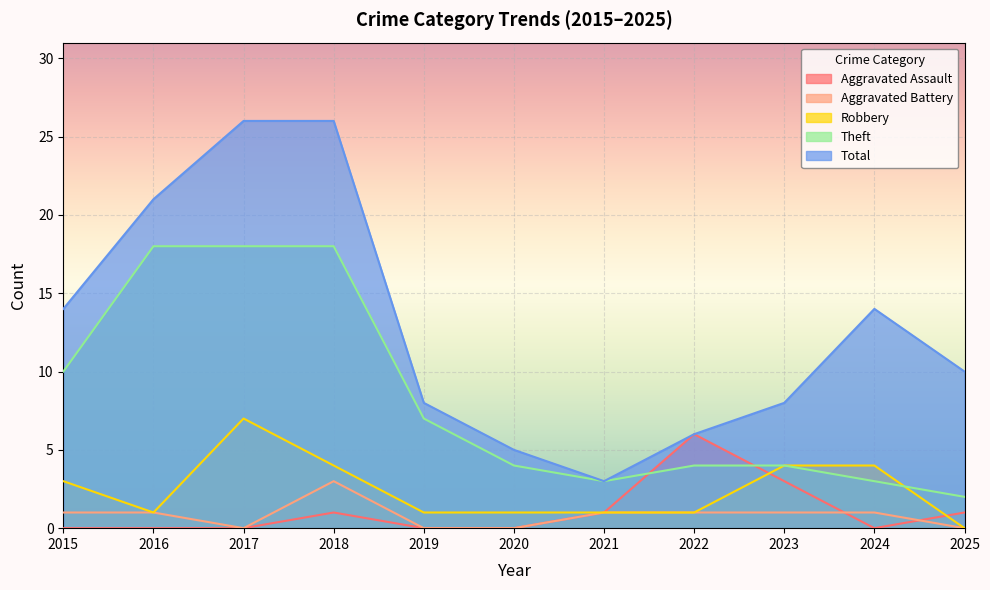

Rank the series by their maximum value, from highest to lowest.

Total, Theft, Robbery, Aggravated Assault, Aggravated Battery